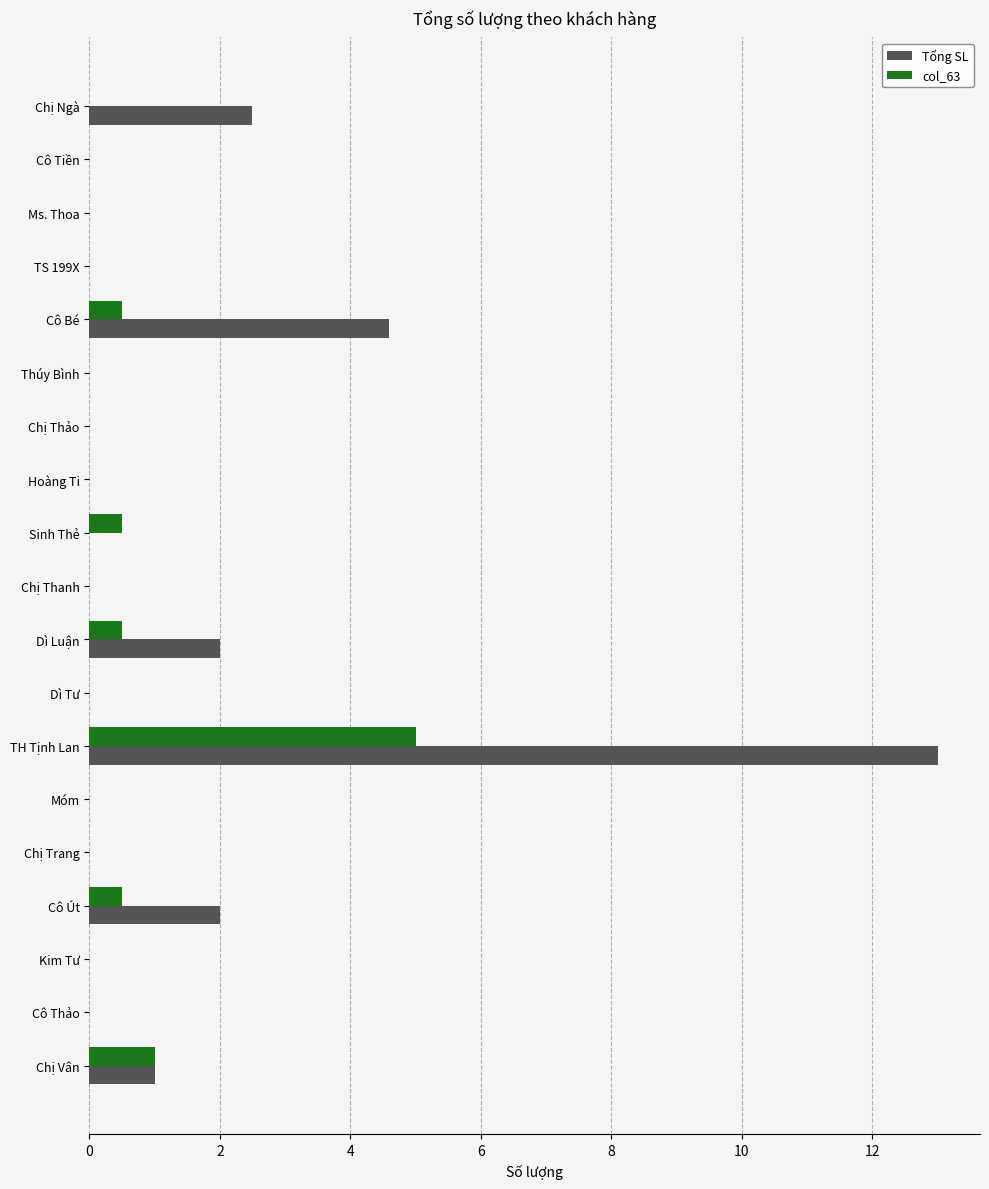

True or false: Tổng SL has a value of 3.1 at Dì Luận.

False